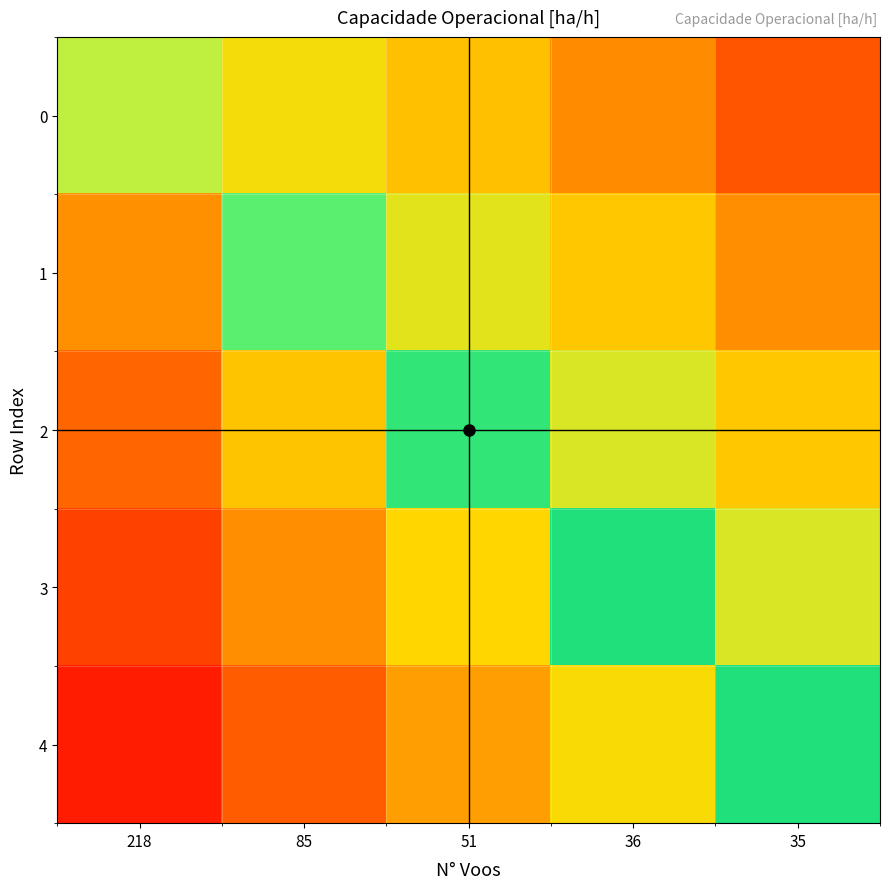

Which series has the largest range (max minus min)?

4